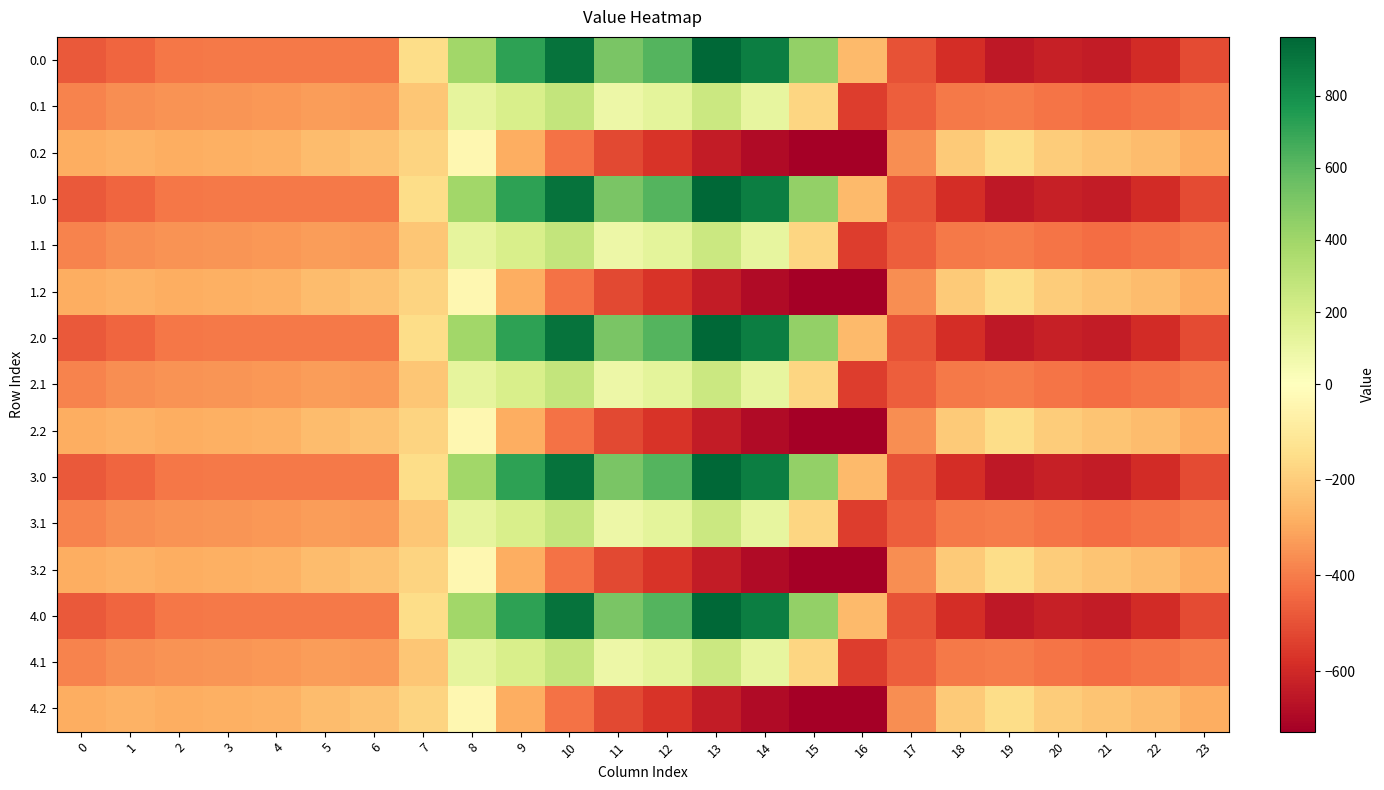

What is the spread (max minus min) of values at 7?

67.0